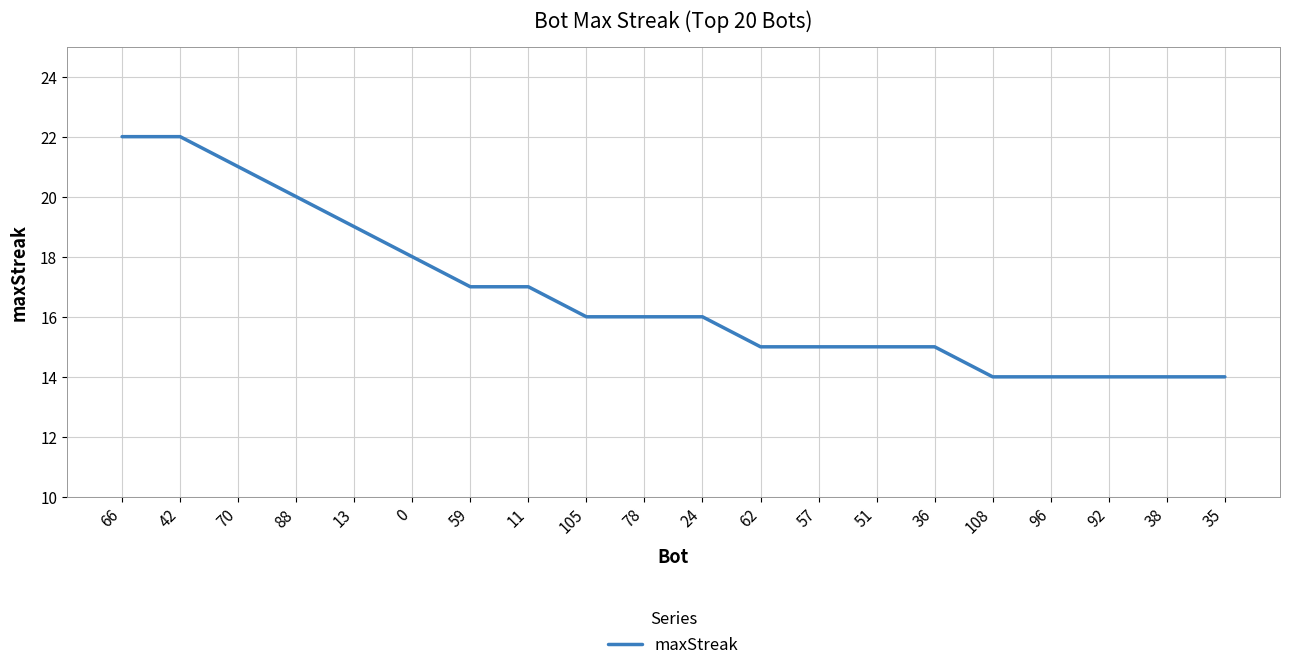

How many values are between 15 and 19?

11